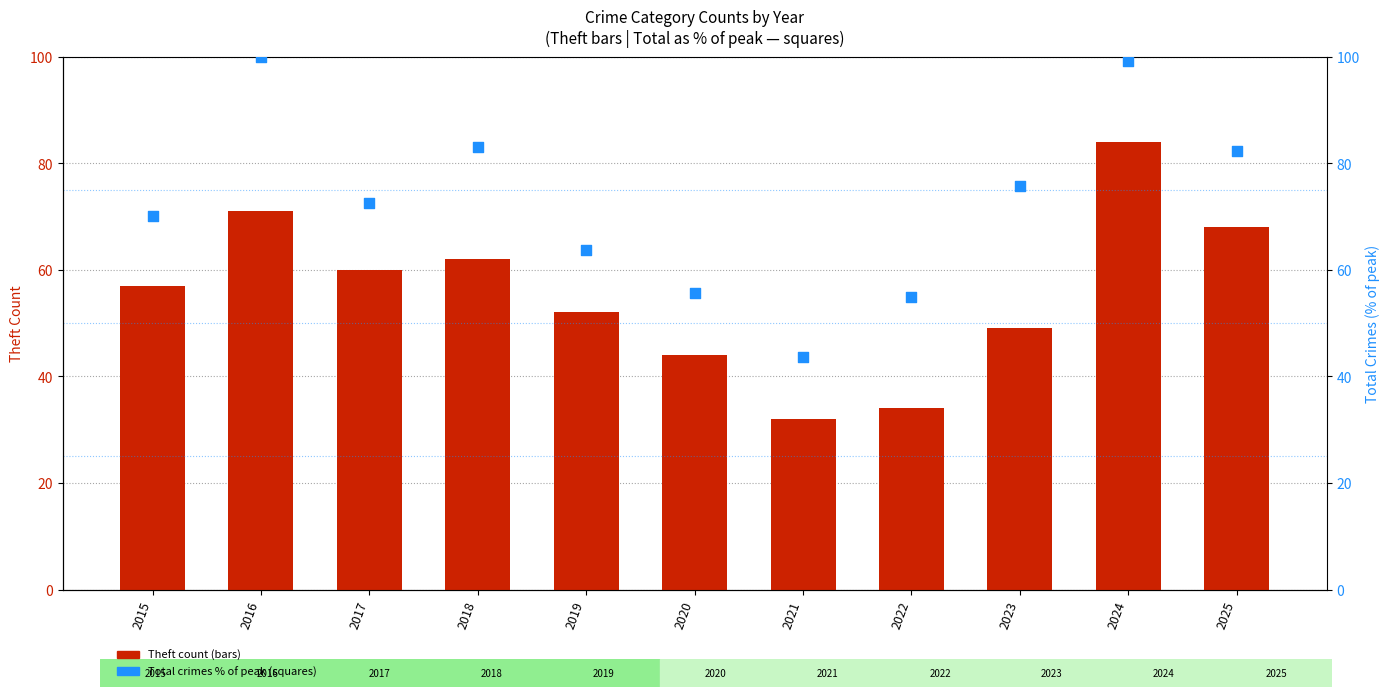

Which series has the largest total across all categories?

Total (% of max)